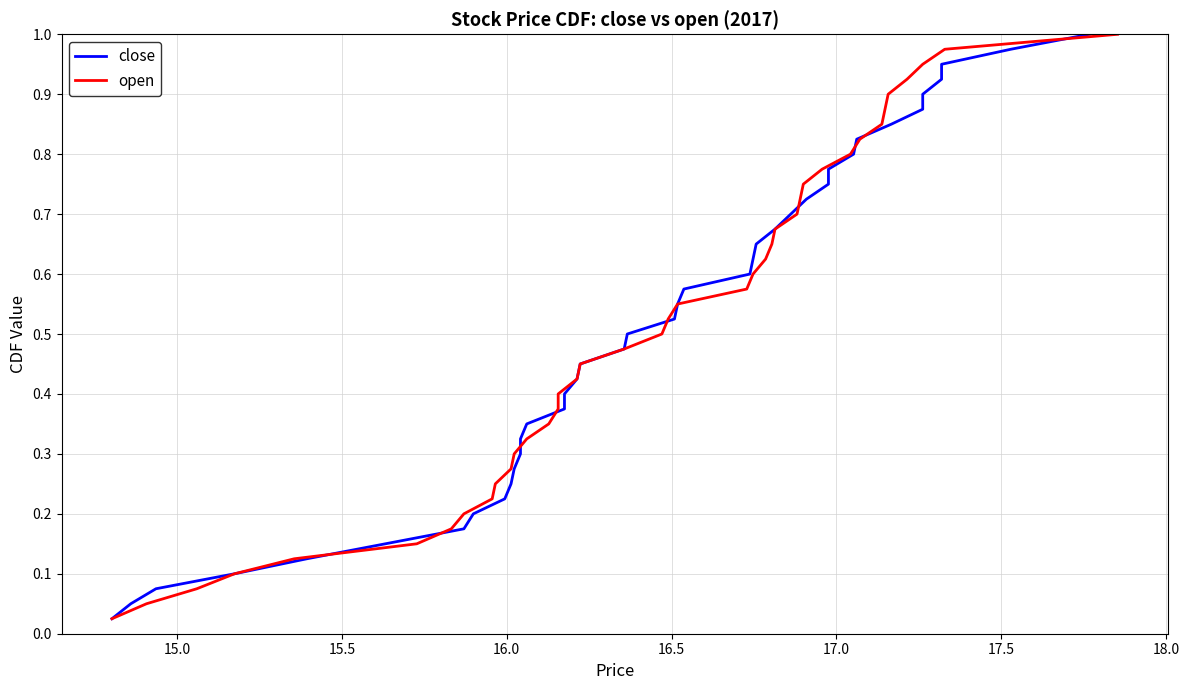

What is the difference between the maximum and minimum values in the close series?

1.0